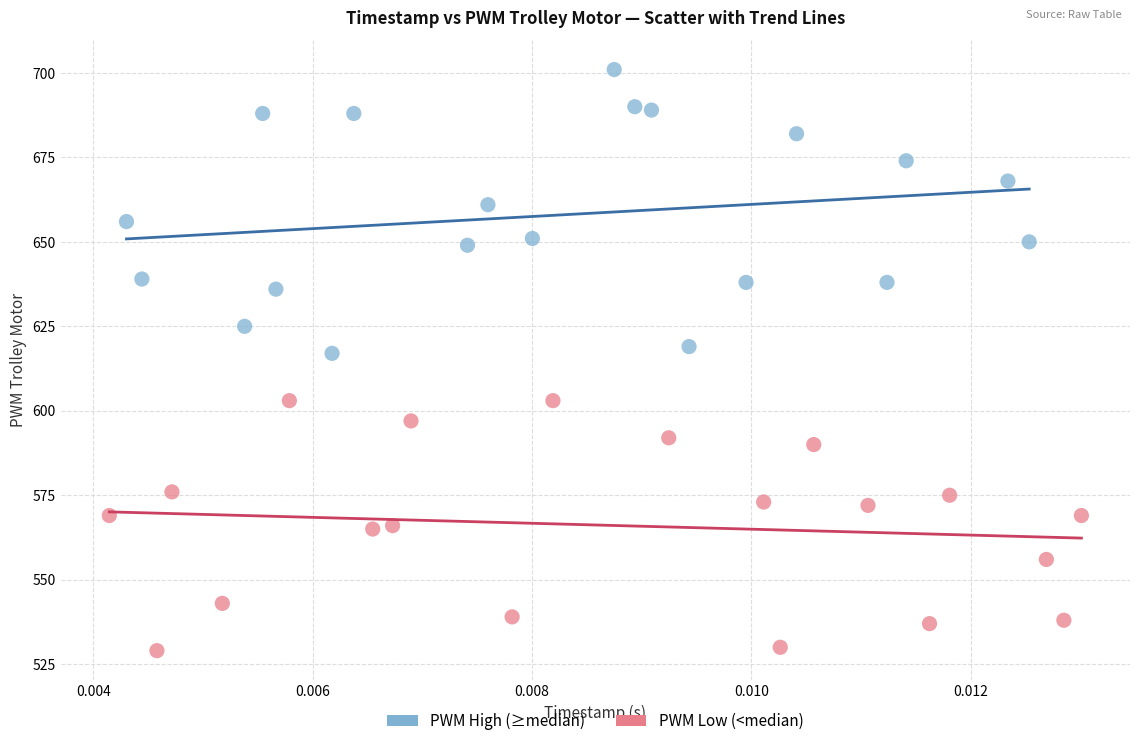

Which series reaches the maximum Y coordinate?

PWM High (≥median)